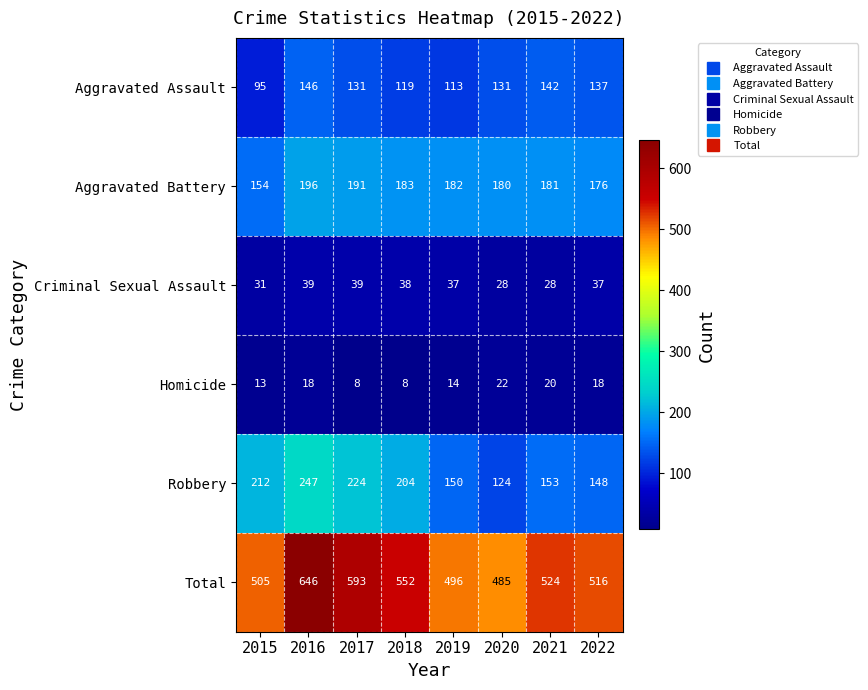

At 2017, list the series in order from smallest to largest.

Homicide, Criminal Sexual Assault, Aggravated Assault, Aggravated Battery, Robbery, Total